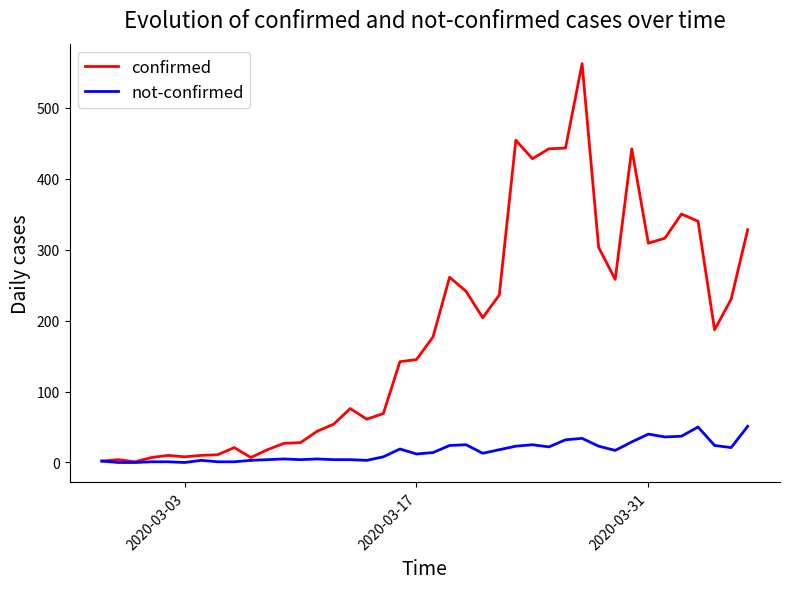

Which series has the widest spread of values?

confirmed